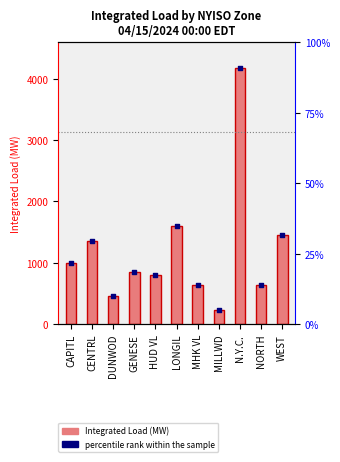

At which category is the sum across all series the highest?

N.Y.C.